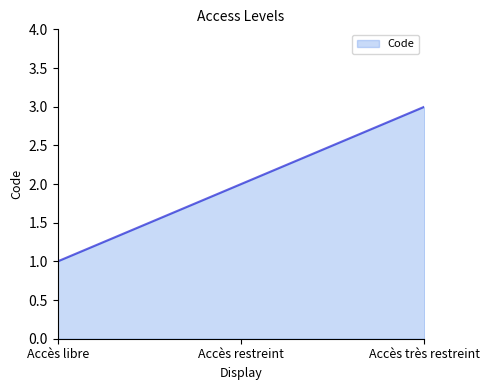

The value at Accès très restreint is 2. True or false?

False